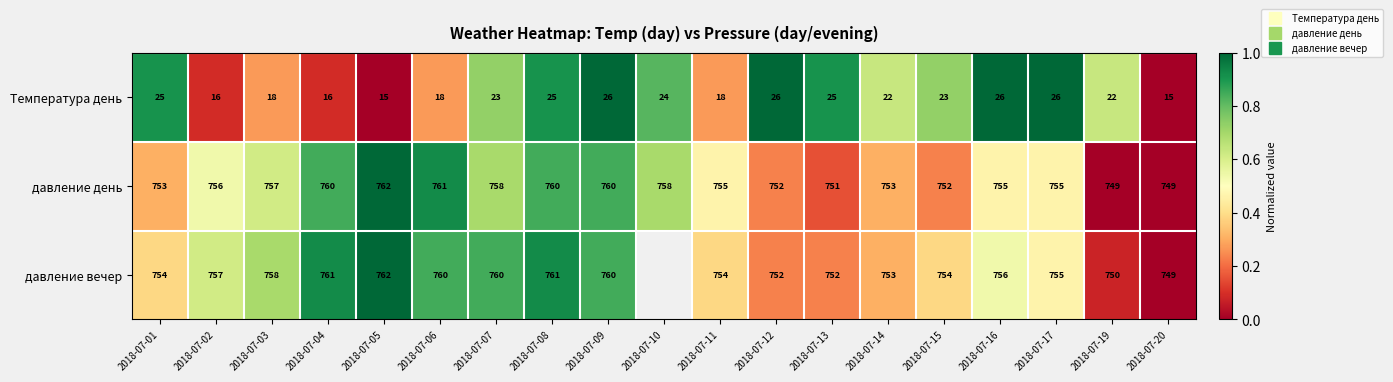

What is the maximum value shown in the chart?

1.0